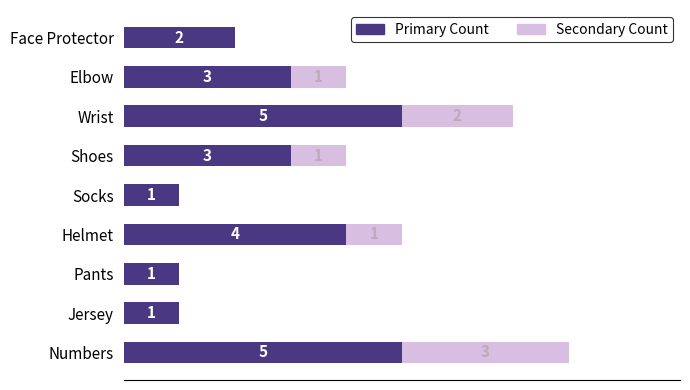

At which category is the sum across all series the highest?

Numbers